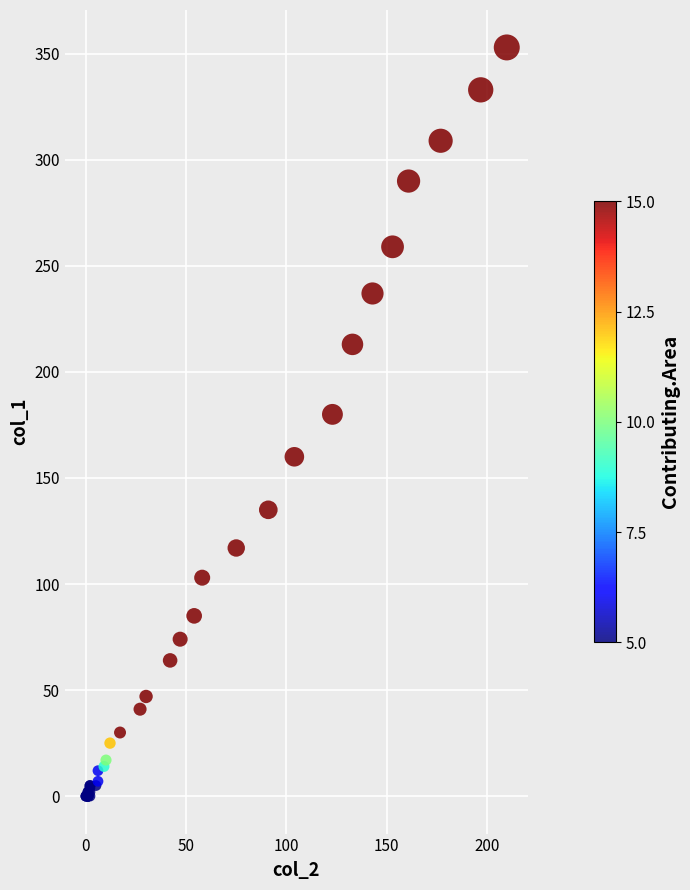

What Y value in the scatter plot is closest to 176?

180